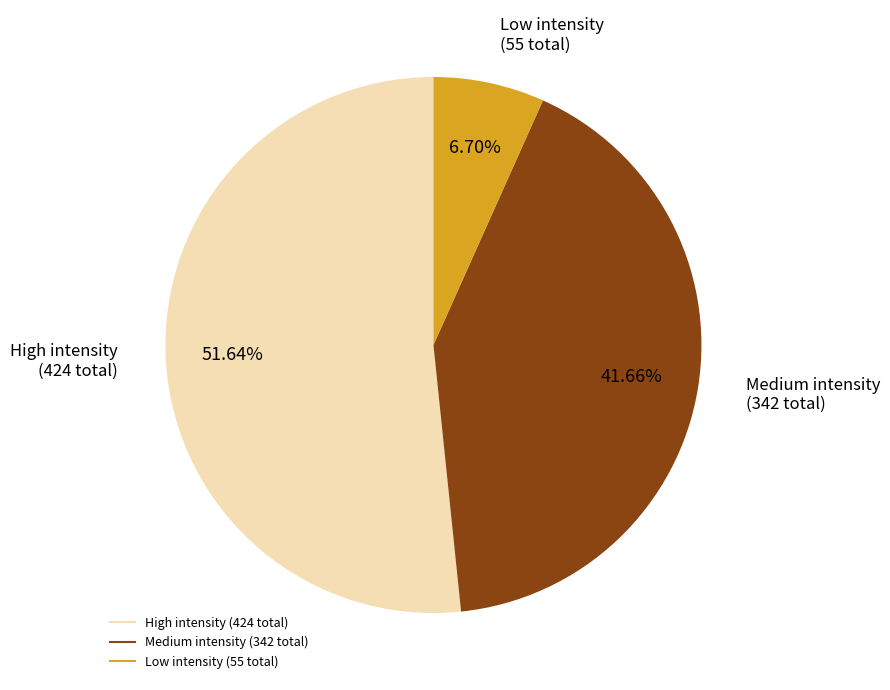

Is there a majority slice in this chart?

Yes